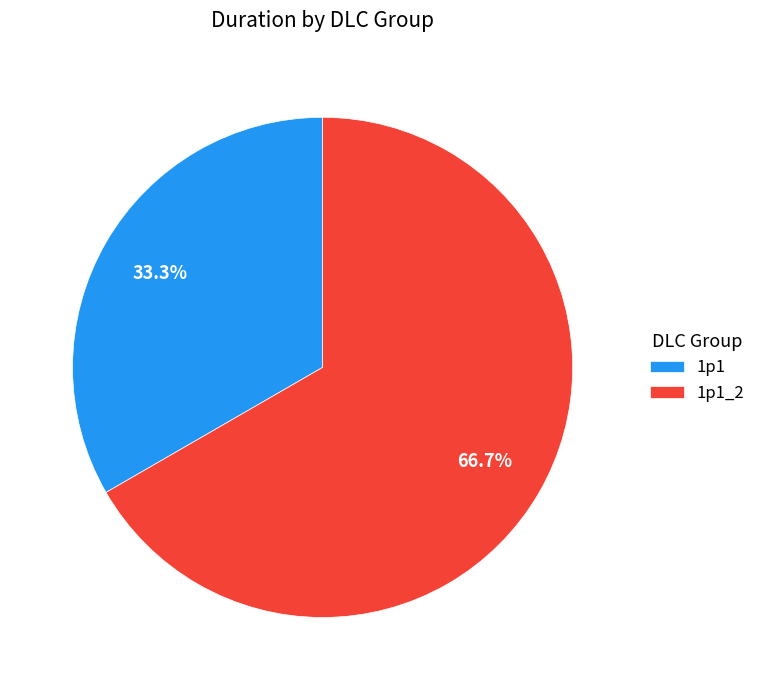

Combined, what portion of the pie is 1p1 and 1p1_2?

100.0%